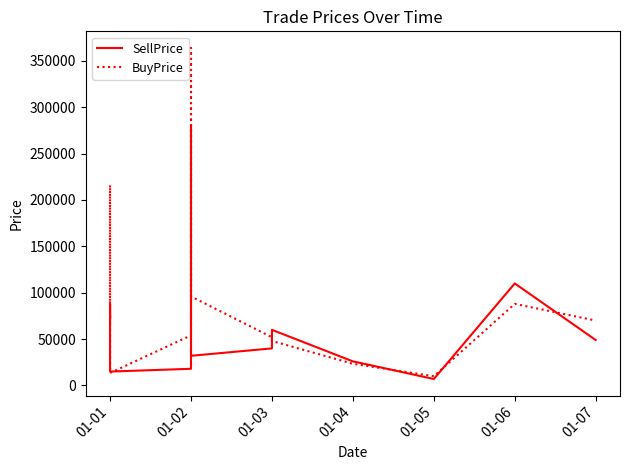

What is the lowest value of the BuyPrice series?

10000